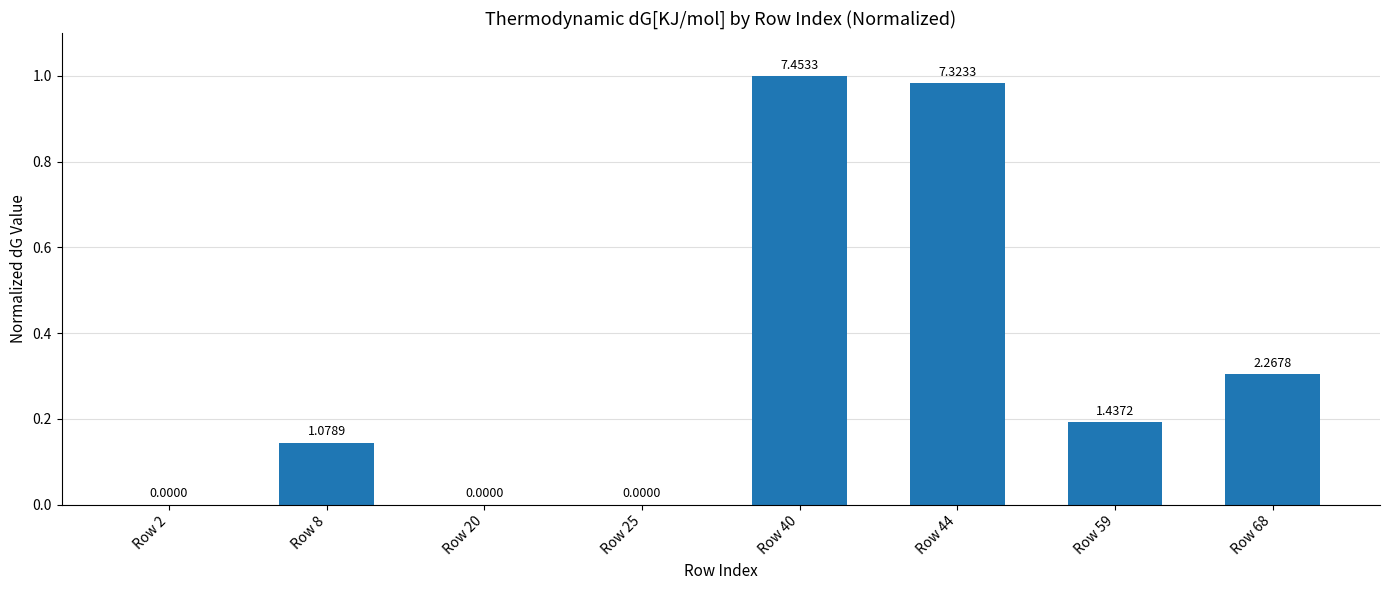

Rank the categories by value from lowest to highest.

Row 2, Row 20, Row 25, Row 8, Row 59, Row 68, Row 44, Row 40